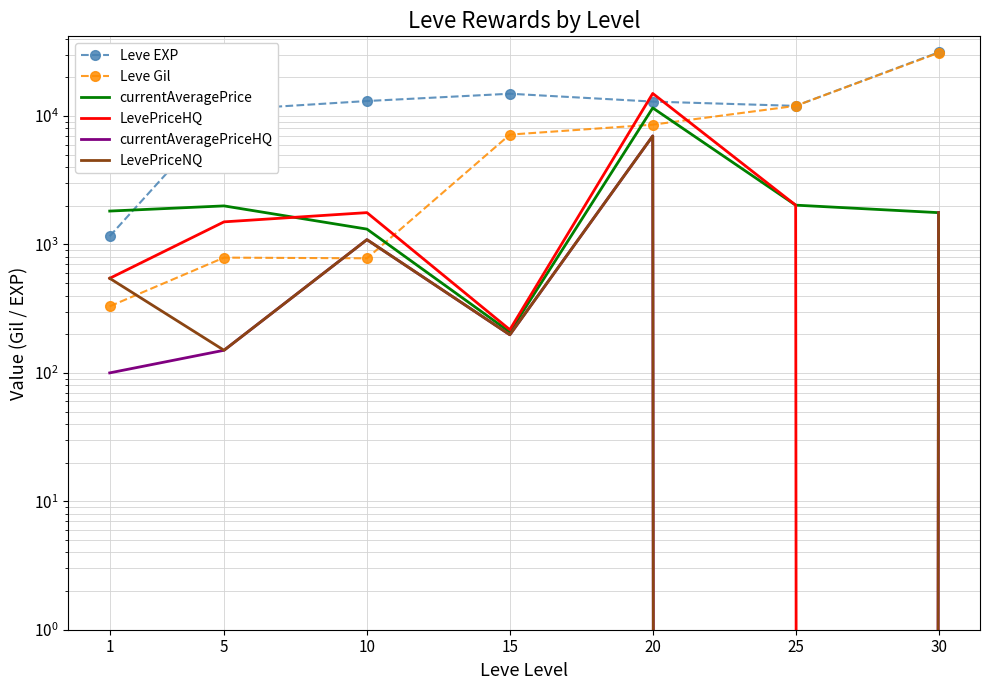

What is the value of the LevePriceHQ point at the 4th from the left?

217